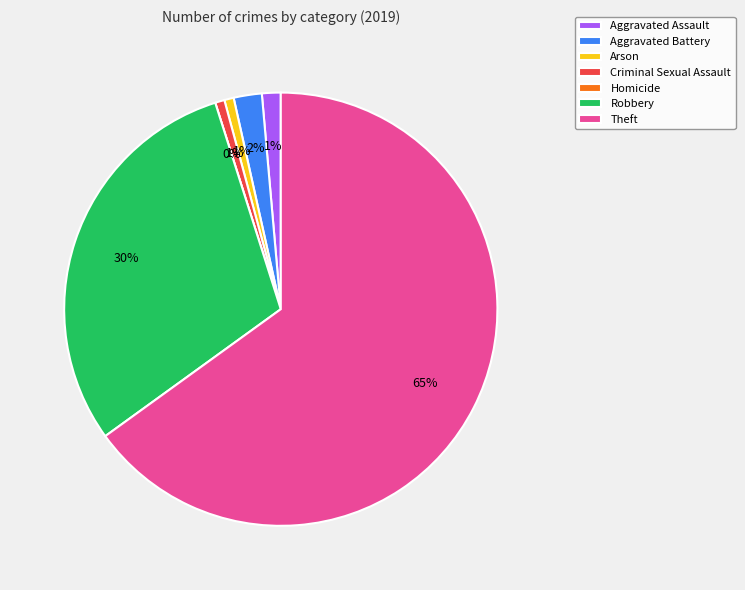

What percentage is the Aggravated Battery slice, to the nearest percent?

2%